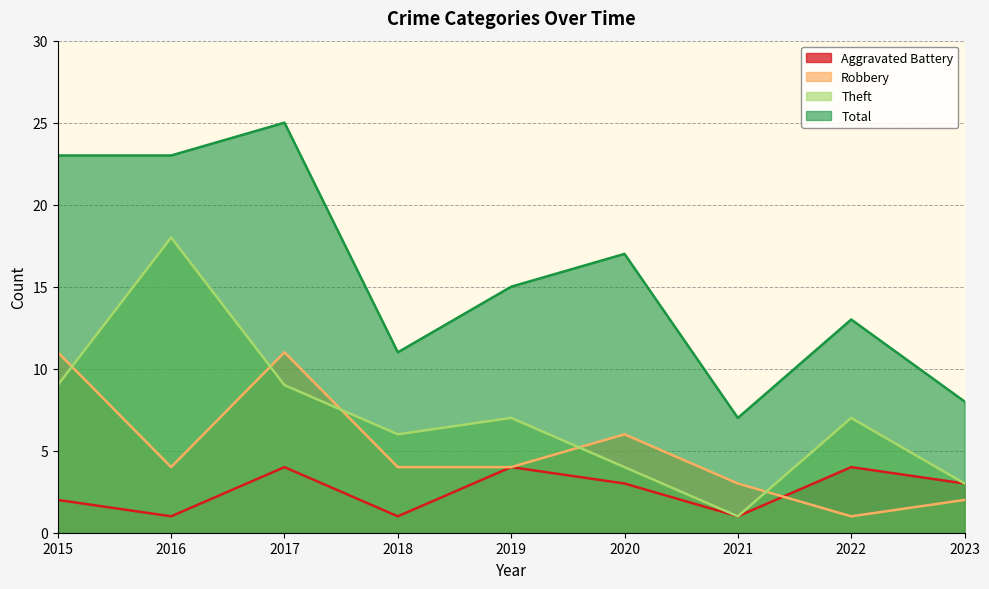

How many values in the Robbery series are below 4?

3